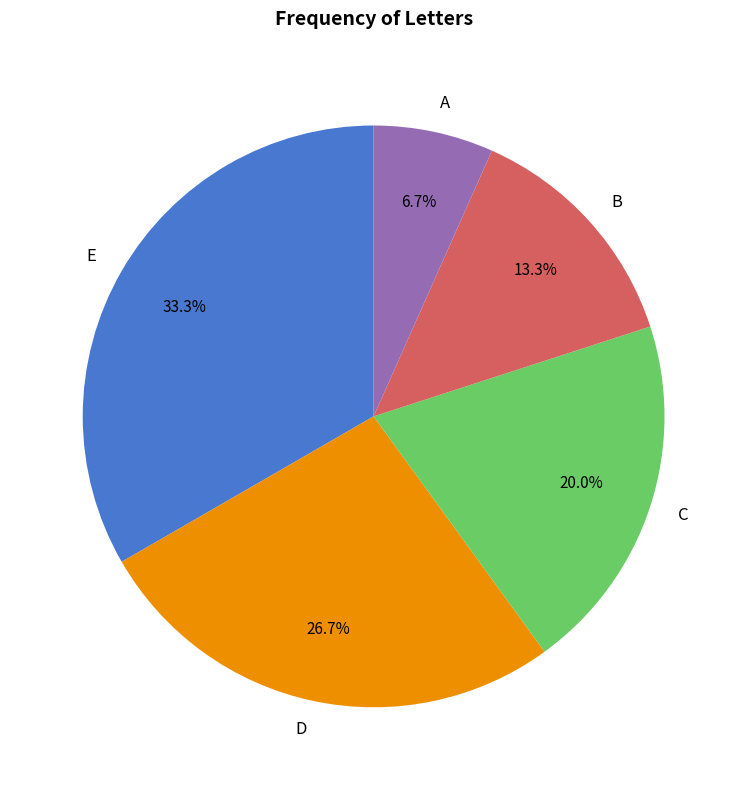

How much of the chart is everything except A?

93.3%